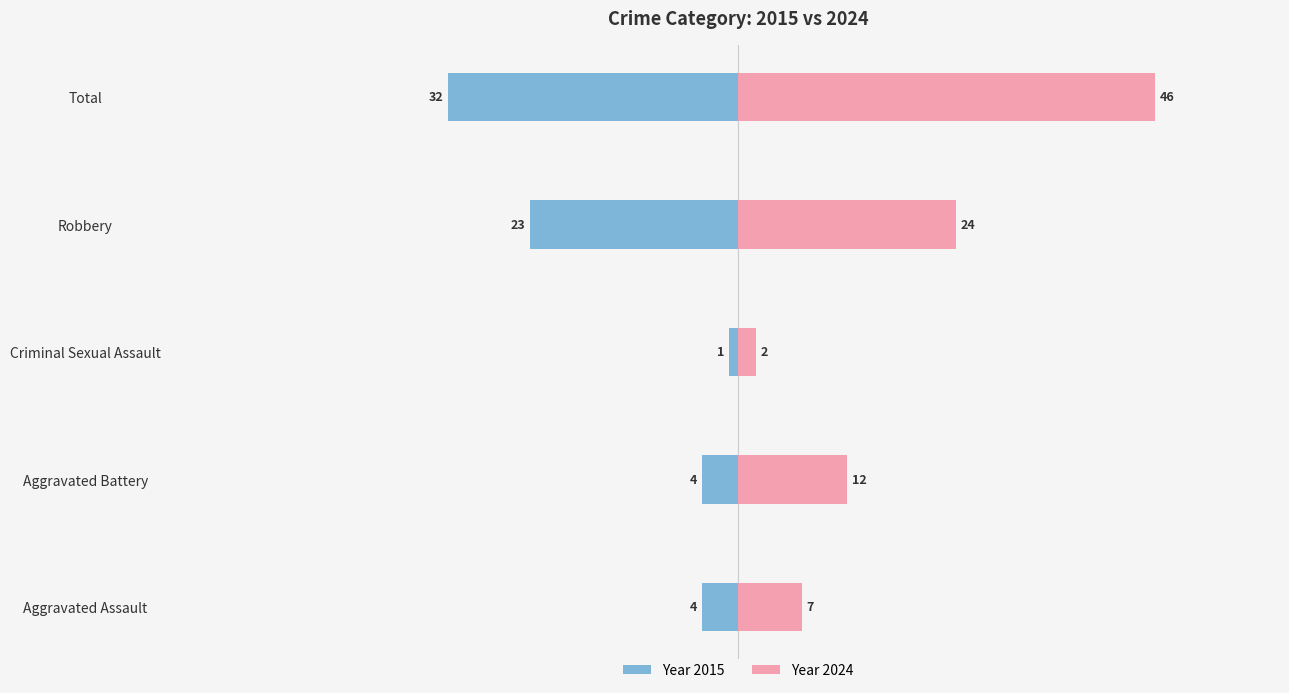

What is the difference between the maximum and minimum values in the 2015 series?

31